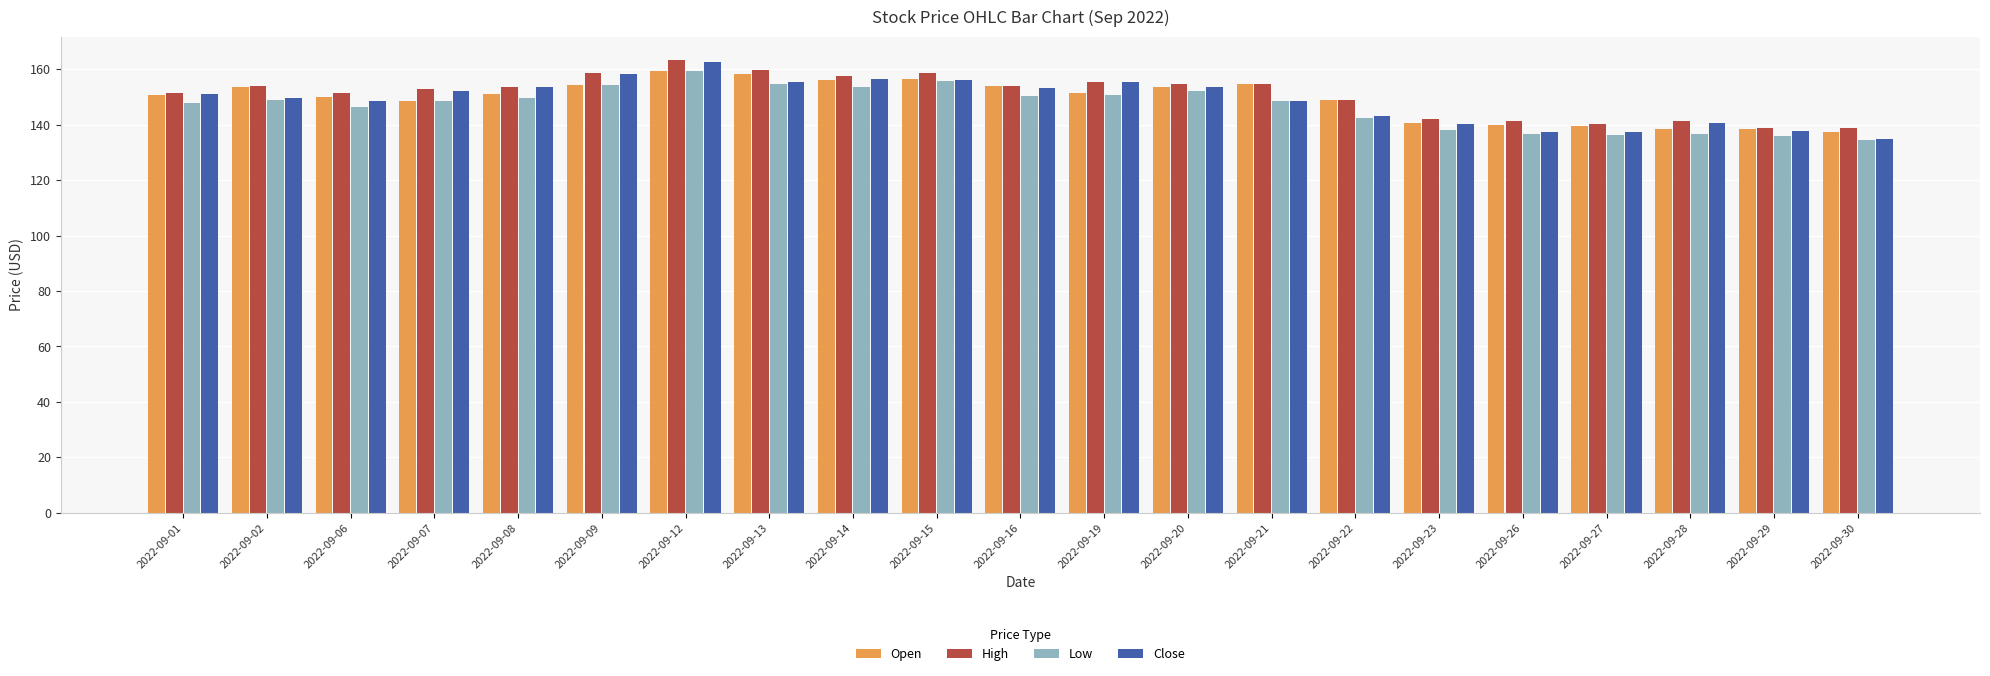

True or false: Low has a value of 205.0 at 2022-09-01.

False